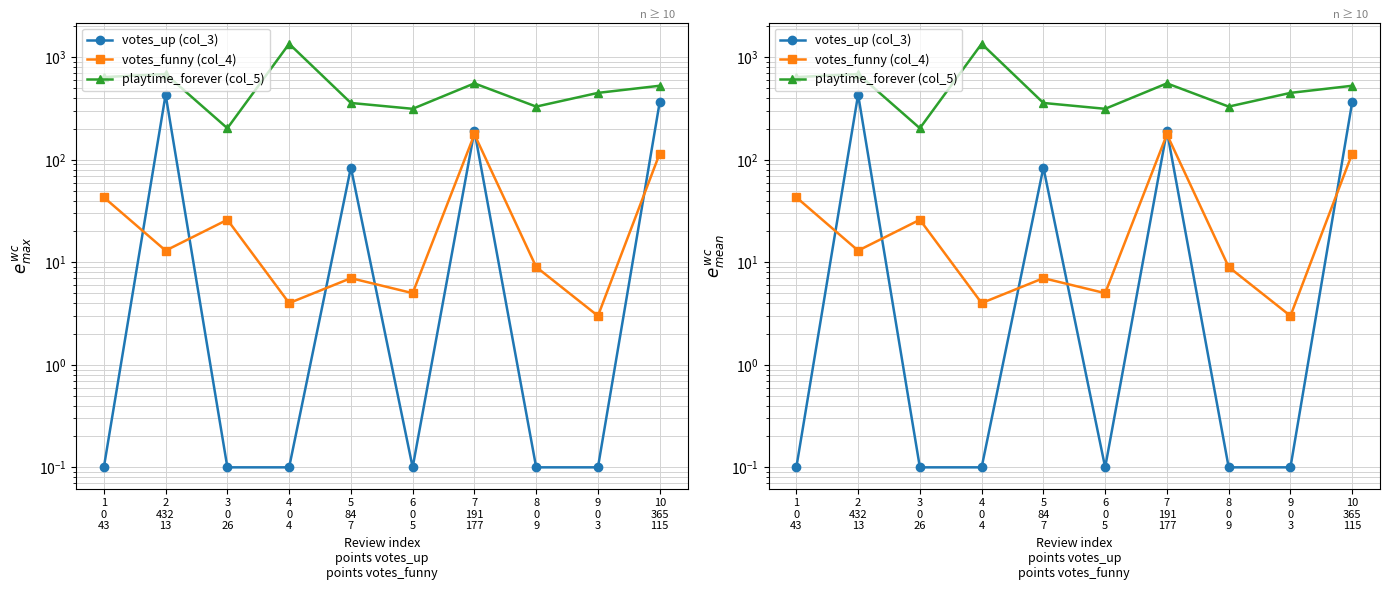

True or false: votes_up (col_3) has a value of 0.1 at 6
0
5.

True